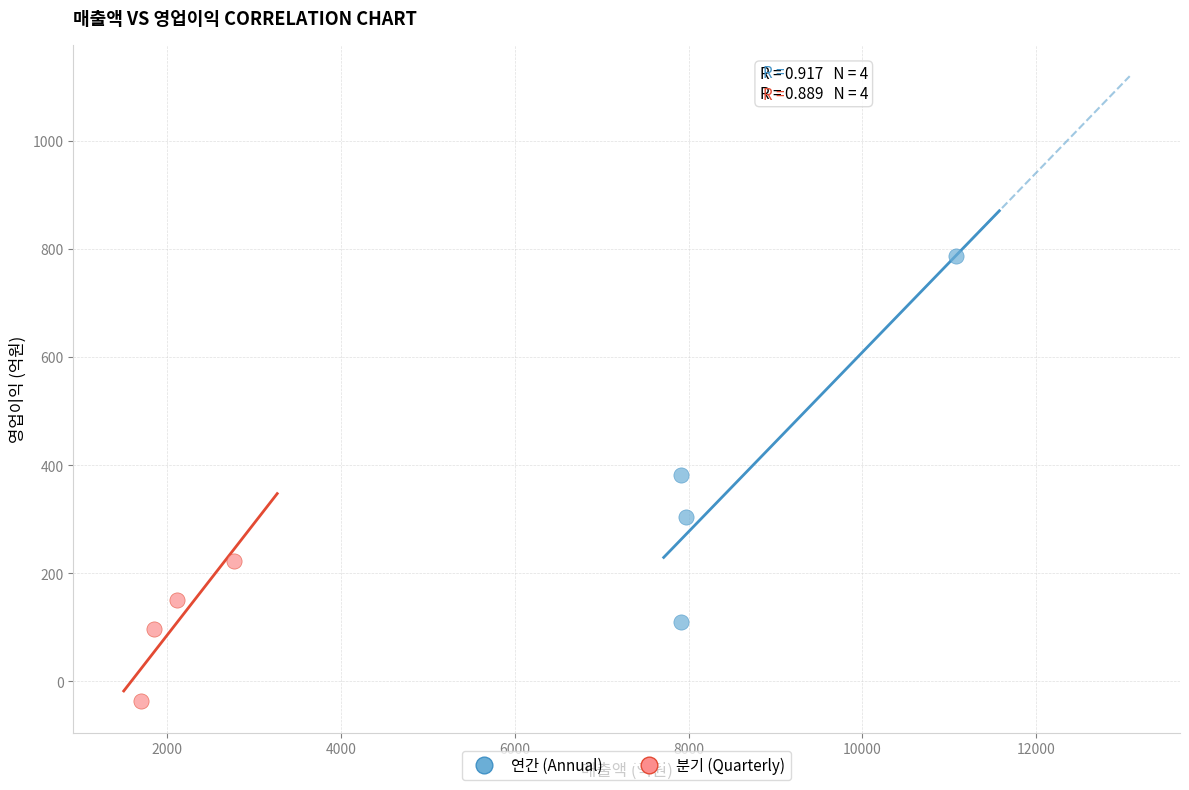

Which series has the largest Y range (max minus min)?

연간 (Annual)